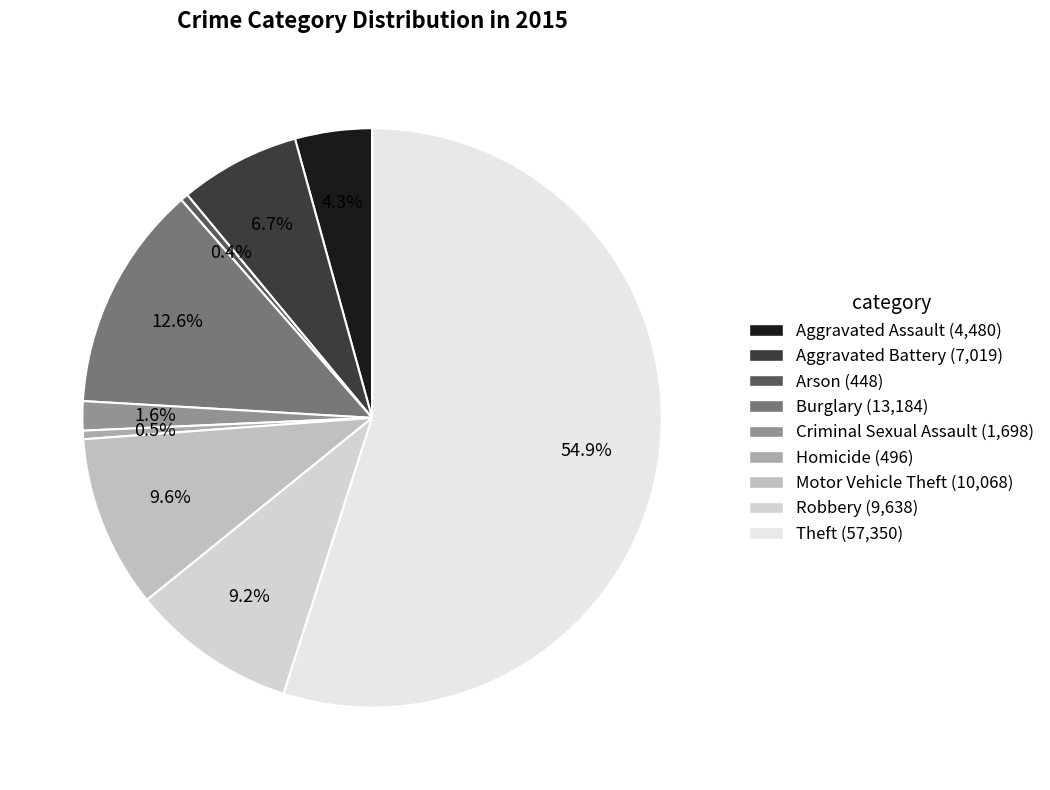

To the nearest percent, what portion does Theft represent?

55%